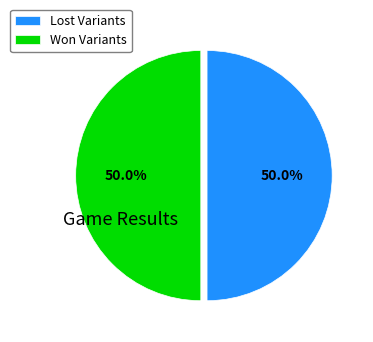

Approximately how many times larger is the value at Lost Variants compared to Won Variants?

1.0